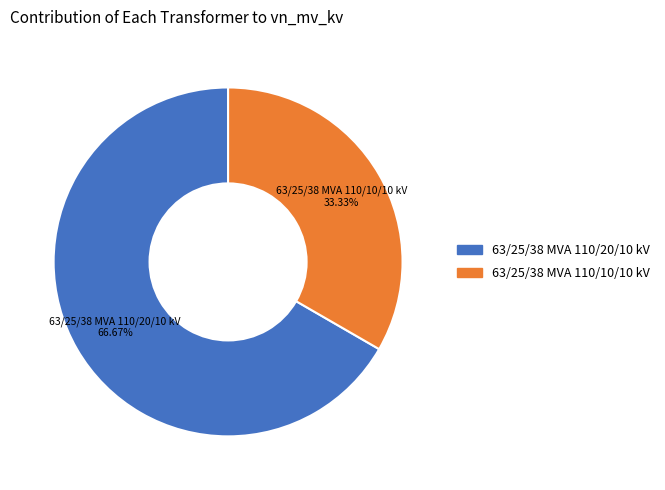

To the nearest percent, what is the combined percentage of 63/25/38 MVA 110/10/10 kV and 63/25/38 MVA 110/20/10 kV?

100%